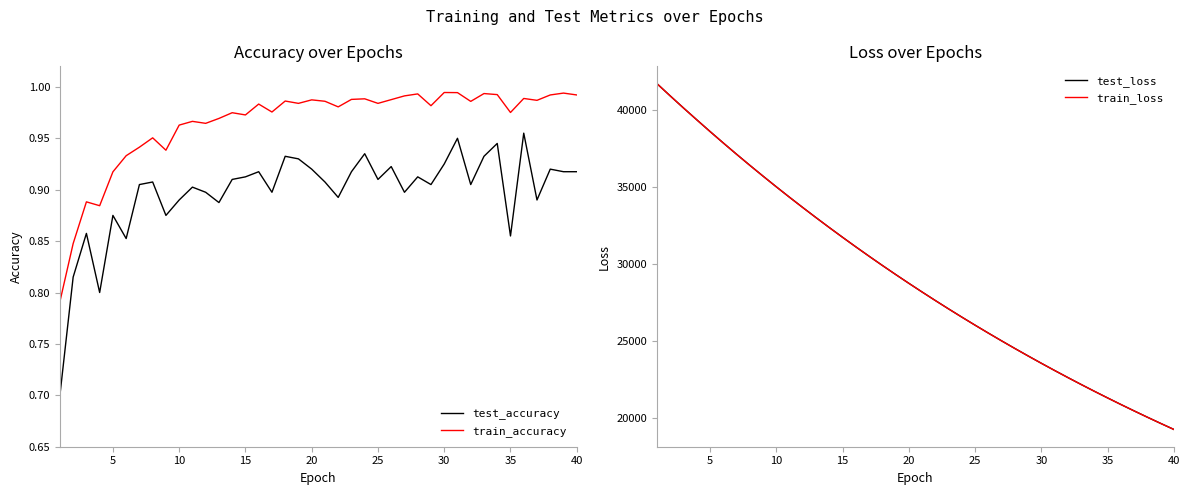

True or false: test_loss has more than 0 points higher than both neighbors.

False